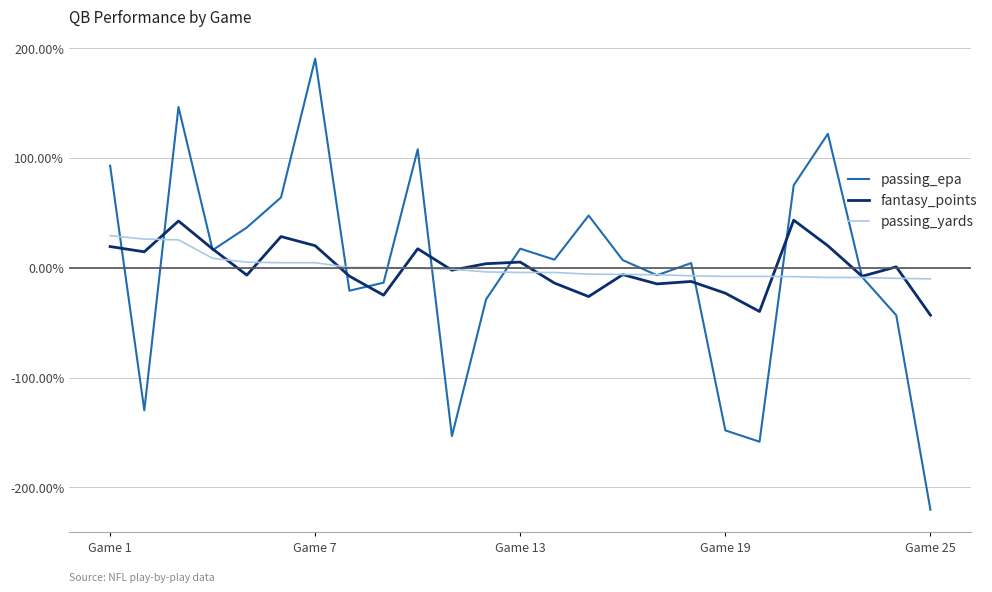

What is the maximum value for passing_yards?

29.0